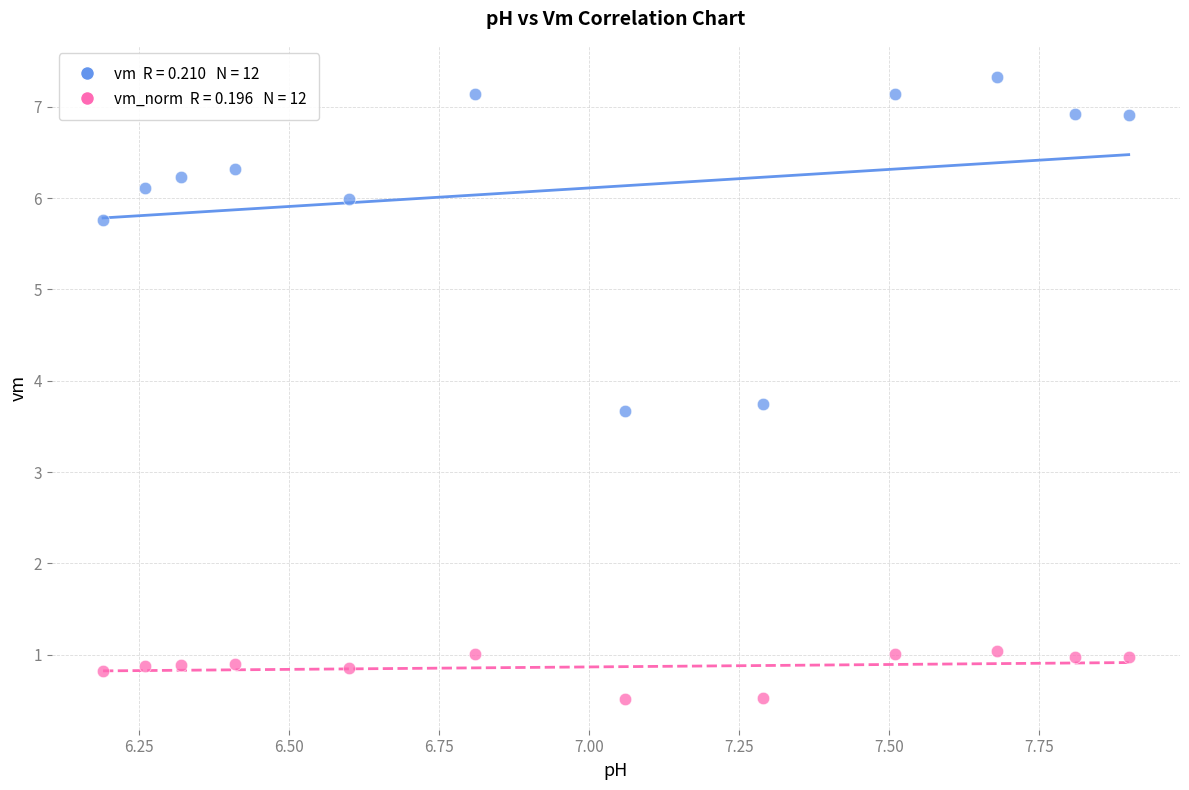

Across all data points, what is the range of X values (max minus min)?

1.7